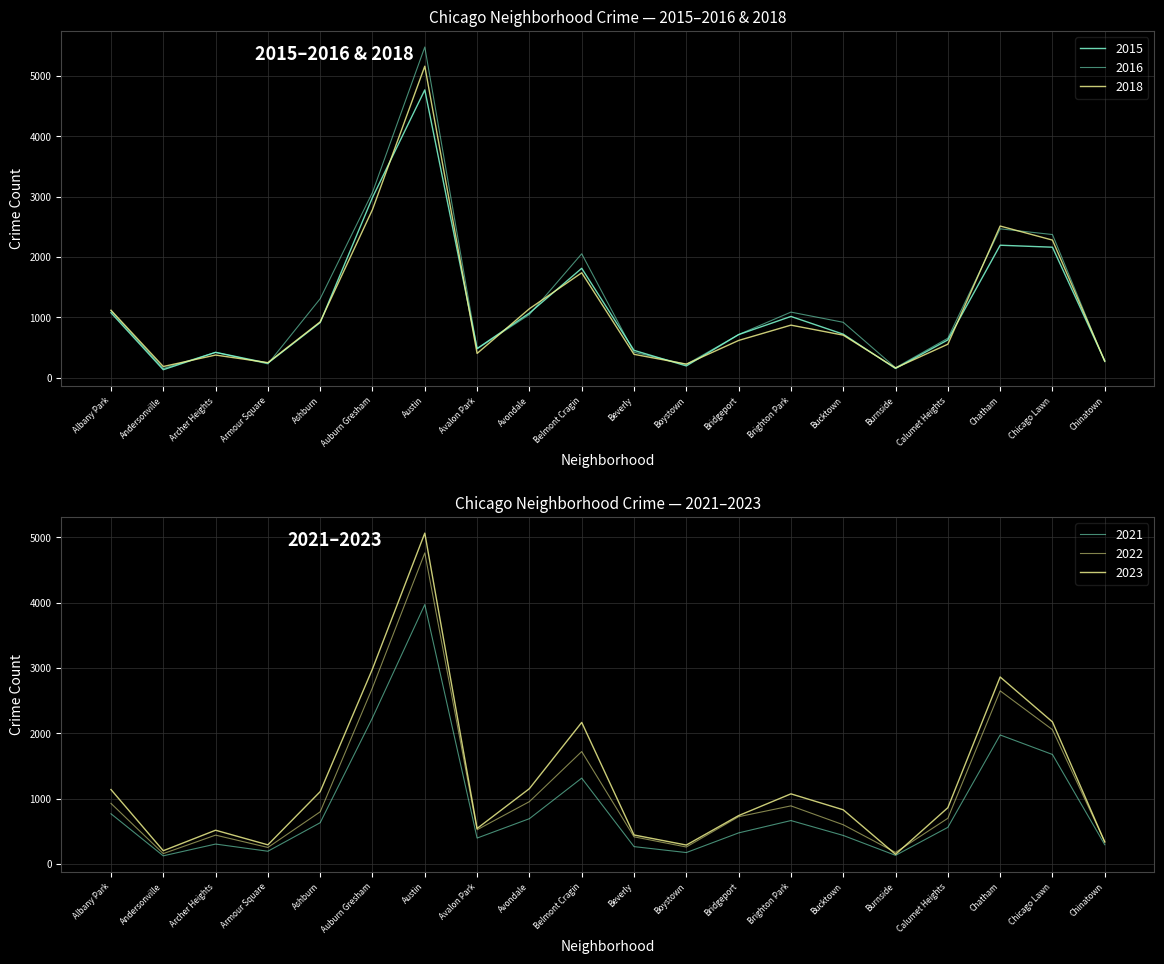

List the series in order of their peak value, lowest first.

2021, 2022, 2015, 2023, 2018, 2016